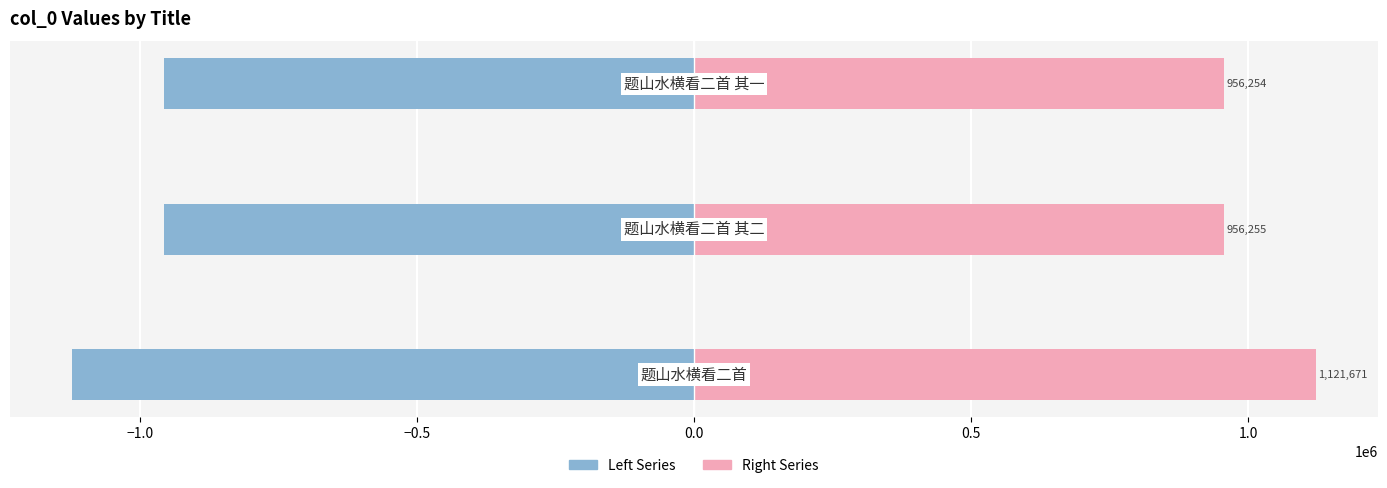

Count the number of data series in this chart.

2